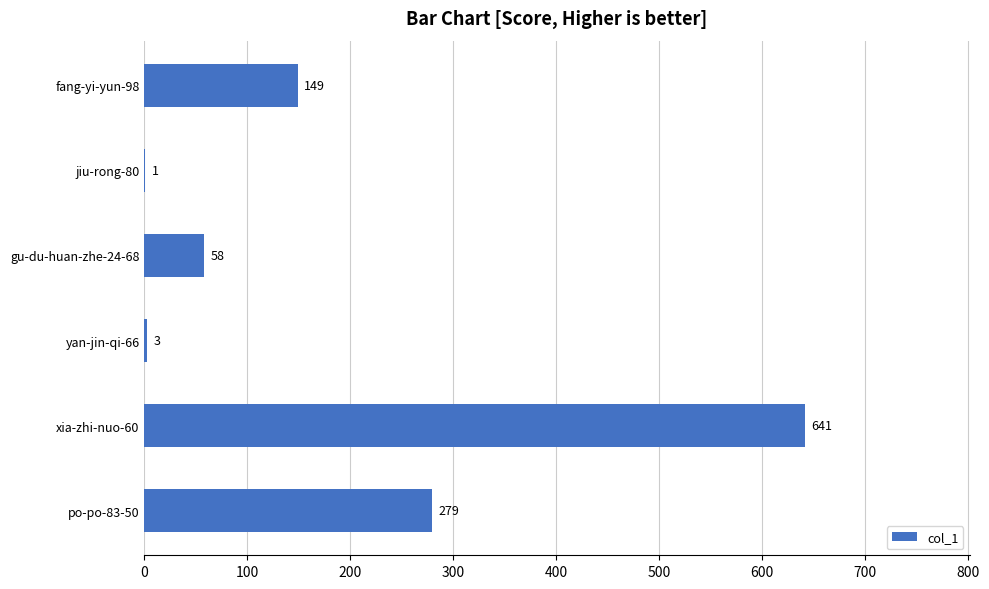

What is the change in value from jiu-rong-80 to xia-zhi-nuo-60?

+640